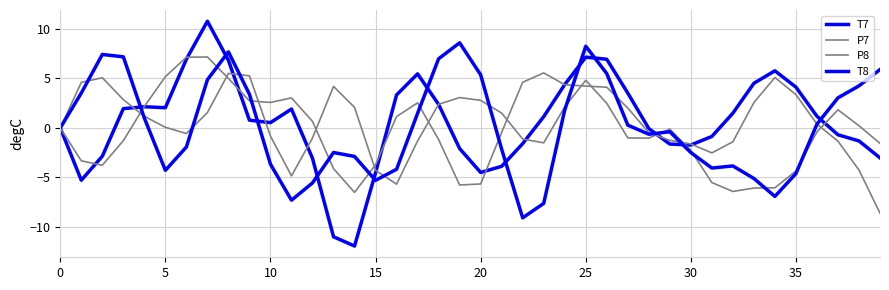

Count the number of data series in this chart.

4